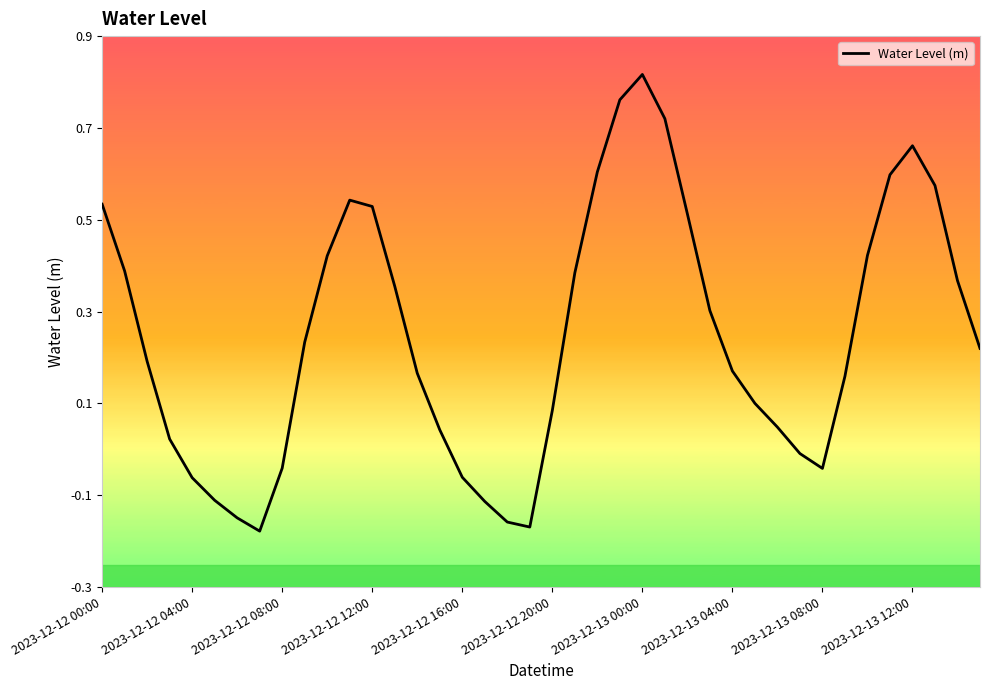

What is the difference between the maximum and minimum values?

1.0